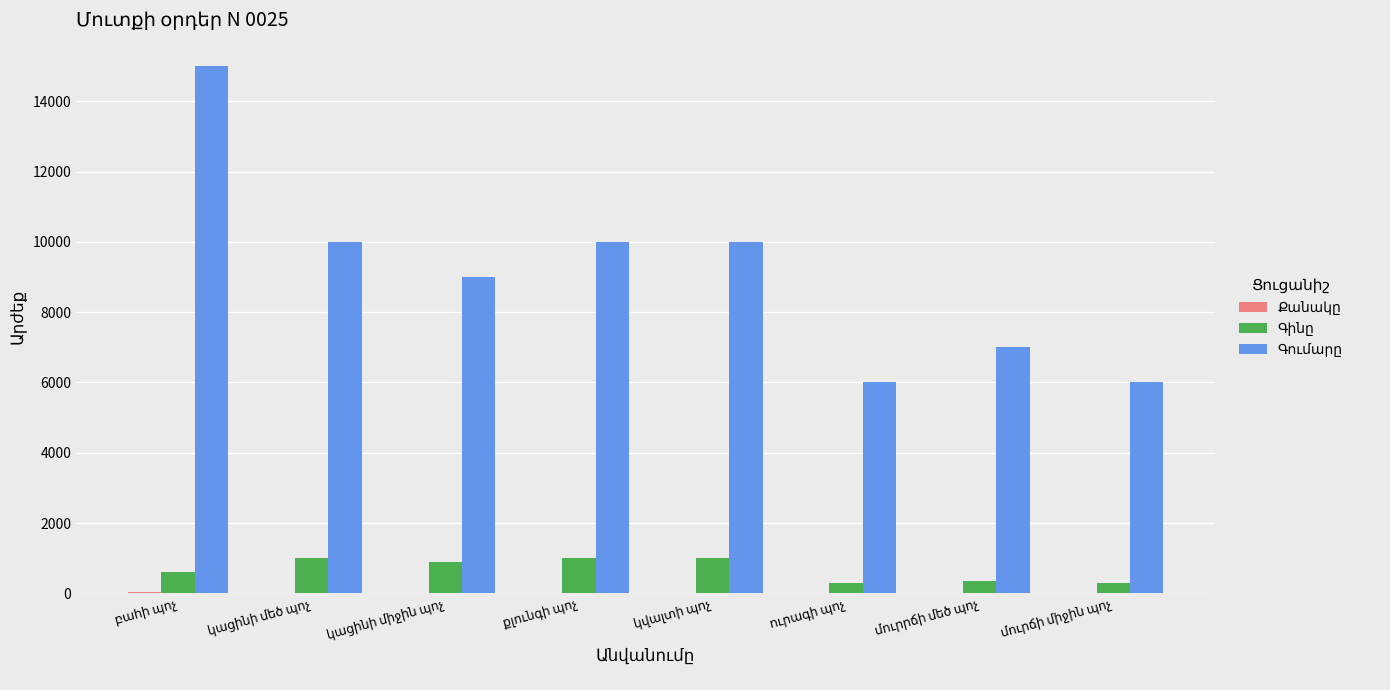

The value of Գումարը at կացինի մեծ պոչ is 14098. True or false?

False